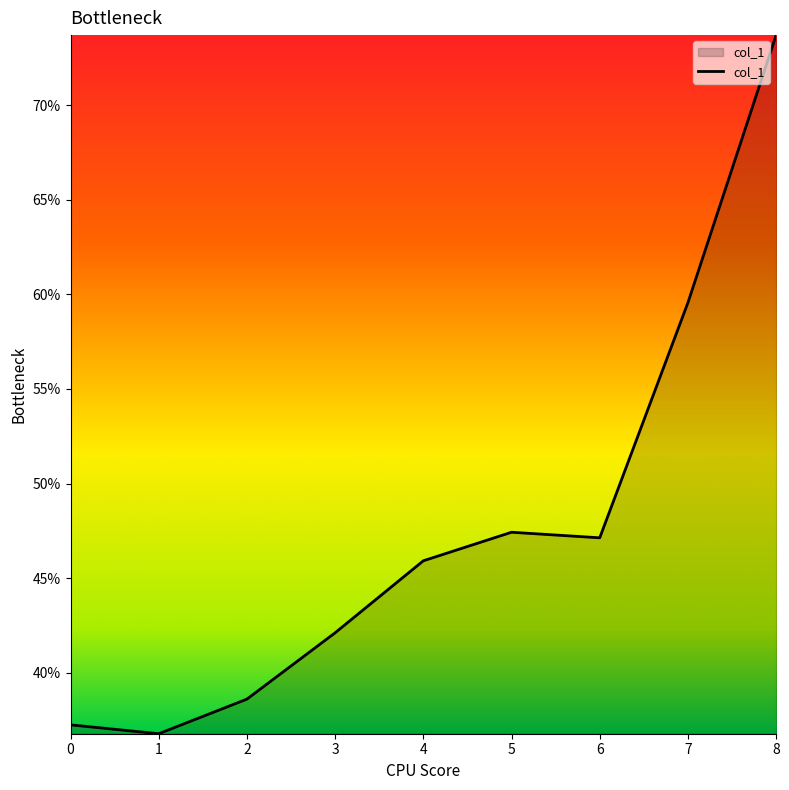

Is this an area chart (filled region under the line)?

Yes